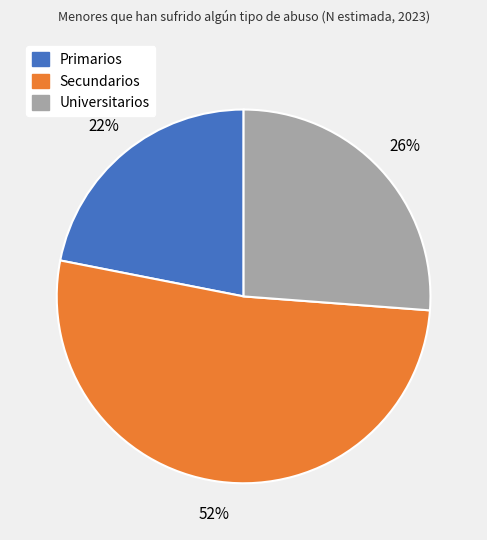

To the nearest percent, what is the difference between the Primarios and Universitarios slice percentages?

4%